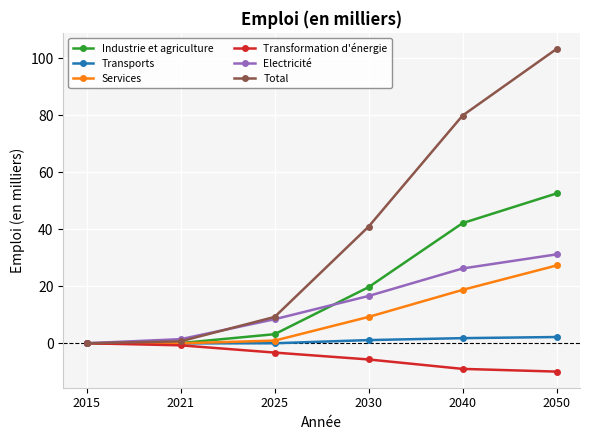

What is the difference between the maximum and second lowest values in the Transformation d'énergie series?

9.0